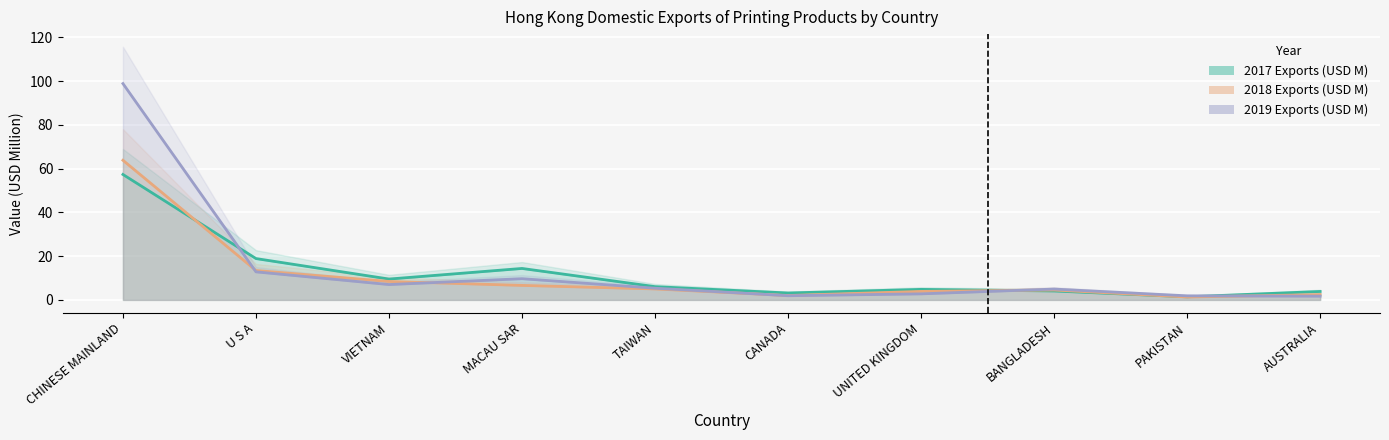

What is the average value of the 2018 Exports (USD M) series?

14.7